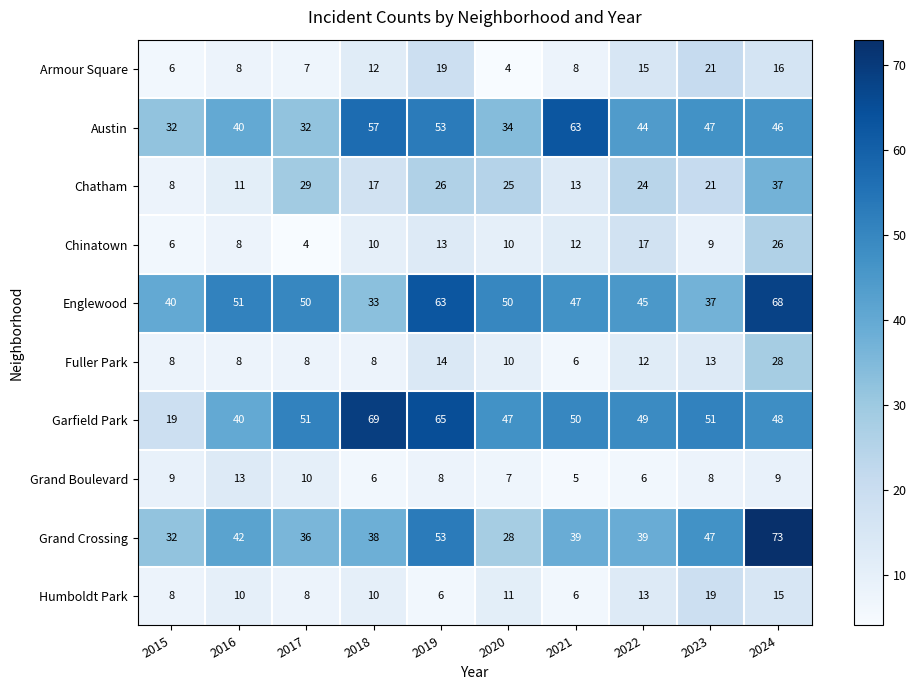

What is the difference between the Grand Crossing values at 2015 and 2021?

7